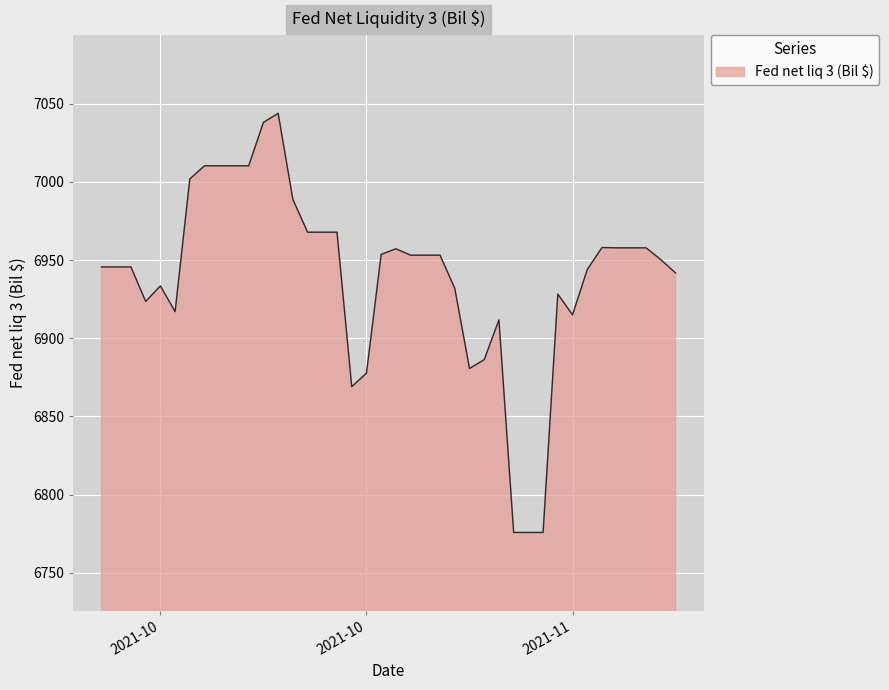

What is the minimum value shown in the chart?

6775.9